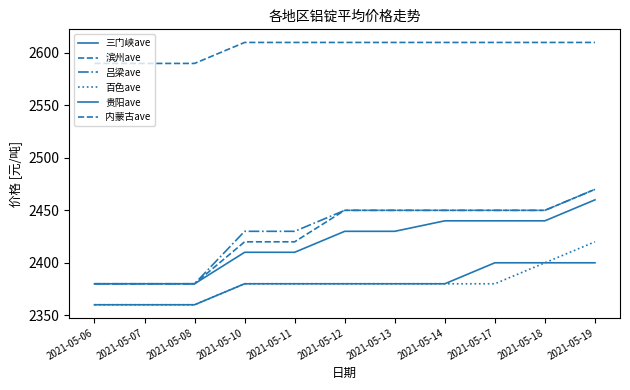

Is this an area chart (filled region under the line)?

No